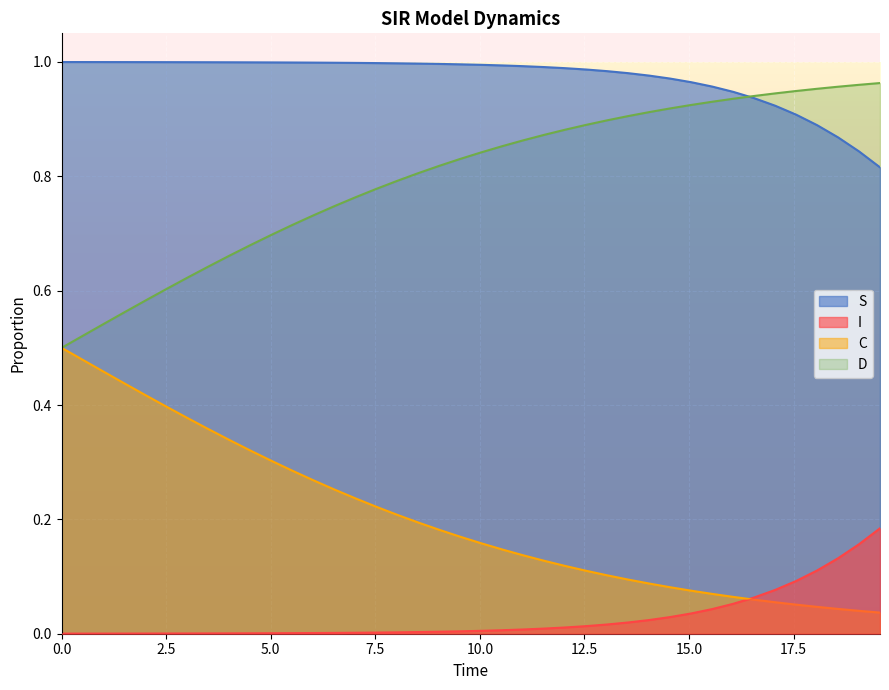

True or false: S and C cross at least once.

False